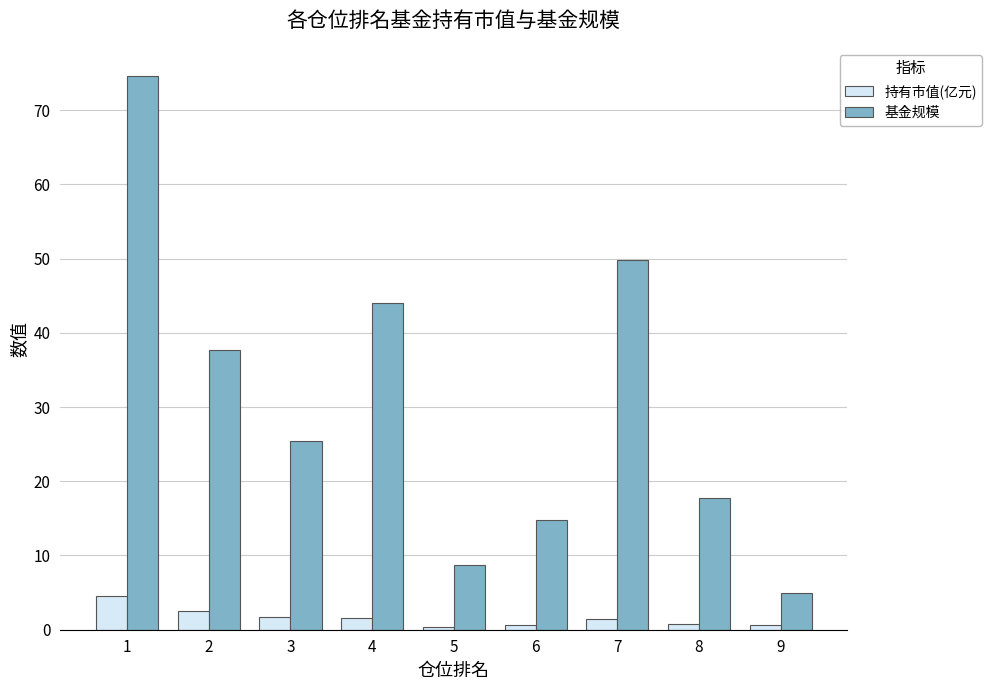

At which label does 持有市值(亿元) reach its peak?

1